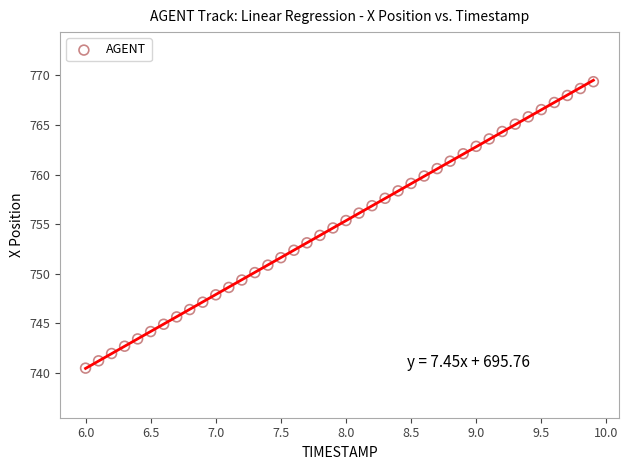

What is the range of X values (max minus min)?

3.9